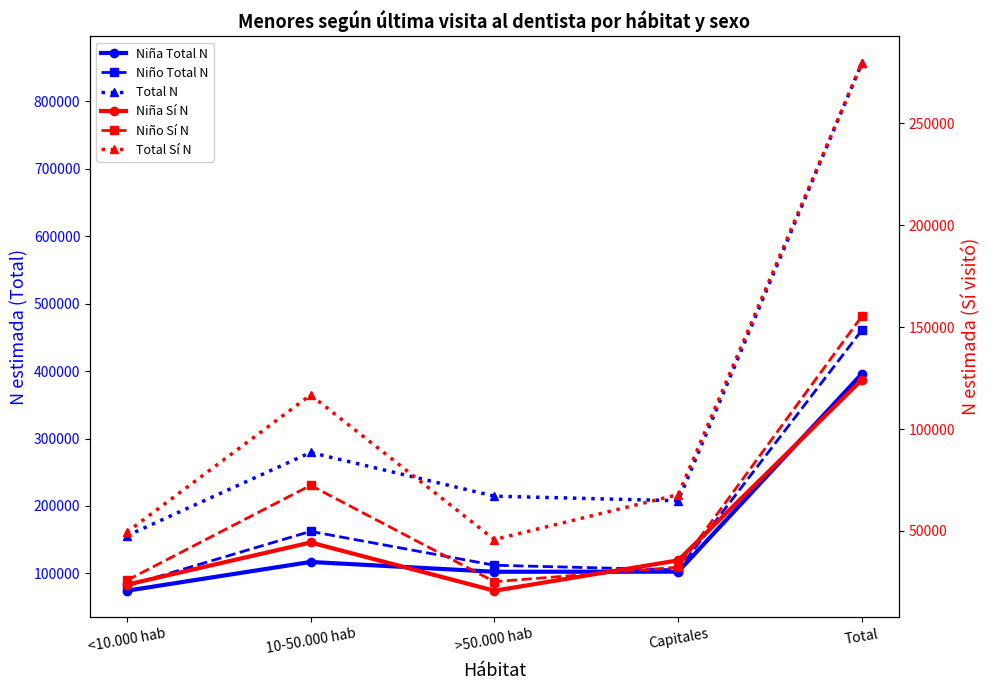

What is the sum of the Niño Sí N values at Capitales and Total?

187682